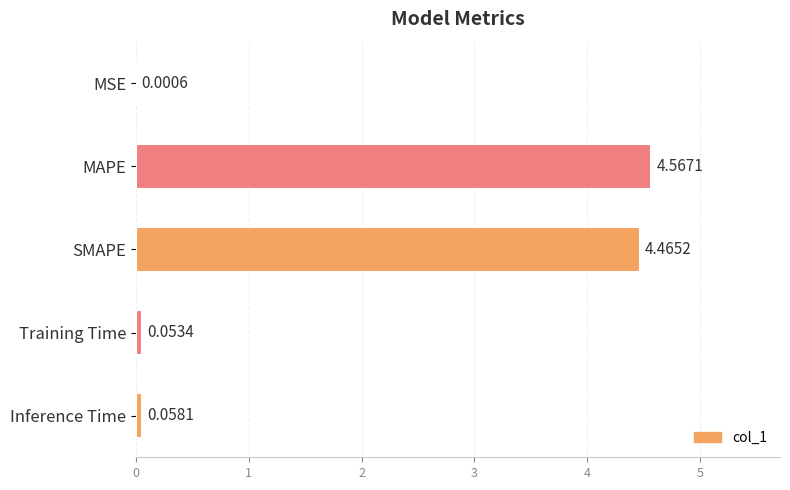

At which label is the value closest to 2?

Inference Time